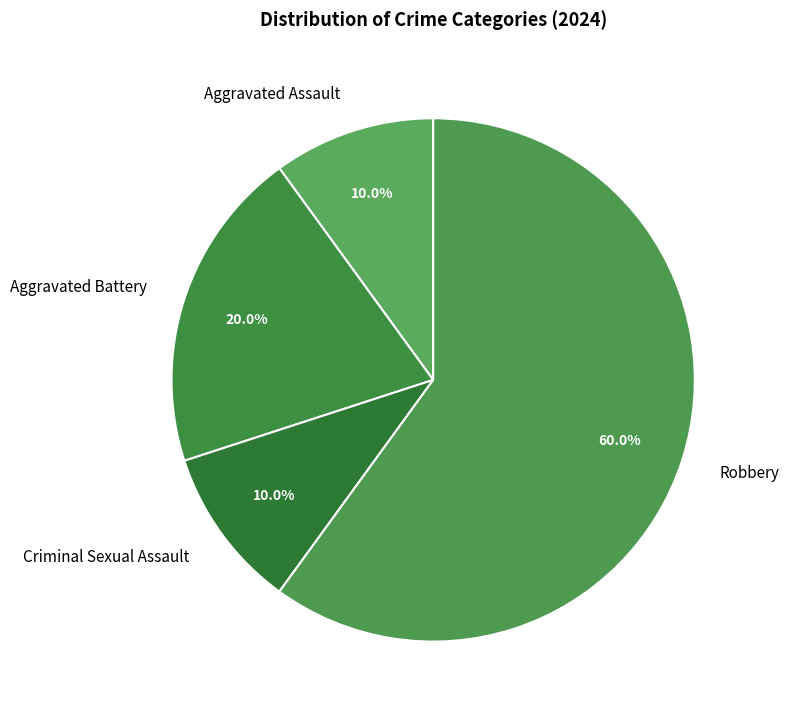

What percentage is the Aggravated Assault slice, to the nearest percent?

10%